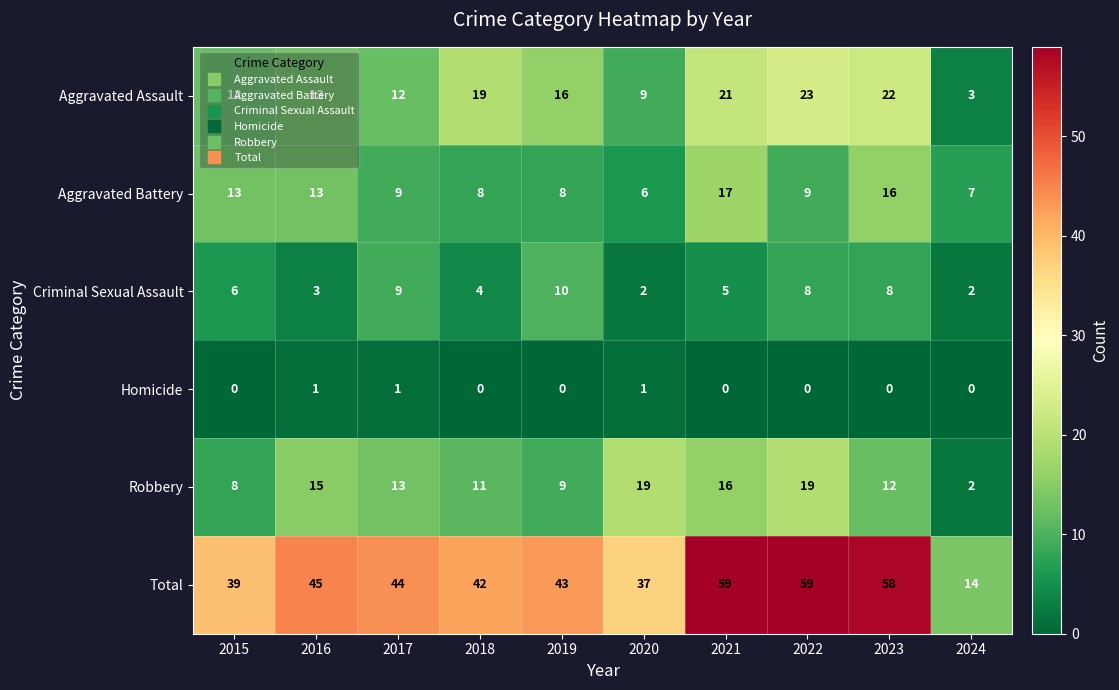

Which series has the widest spread of values?

Total